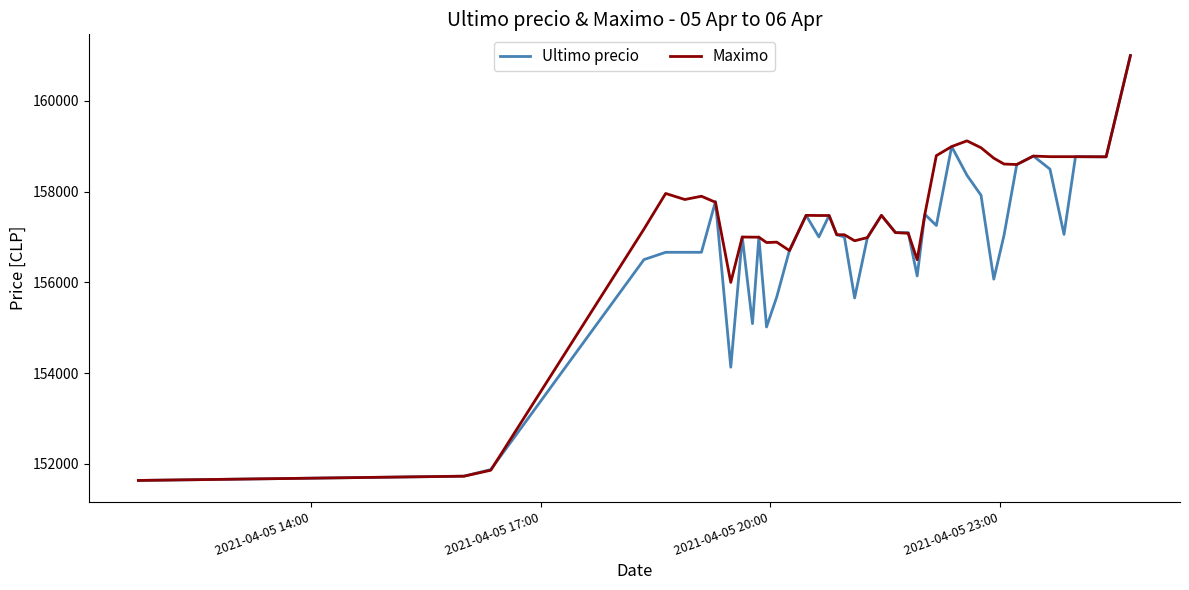

Which series has the largest total across all categories?

Maximo